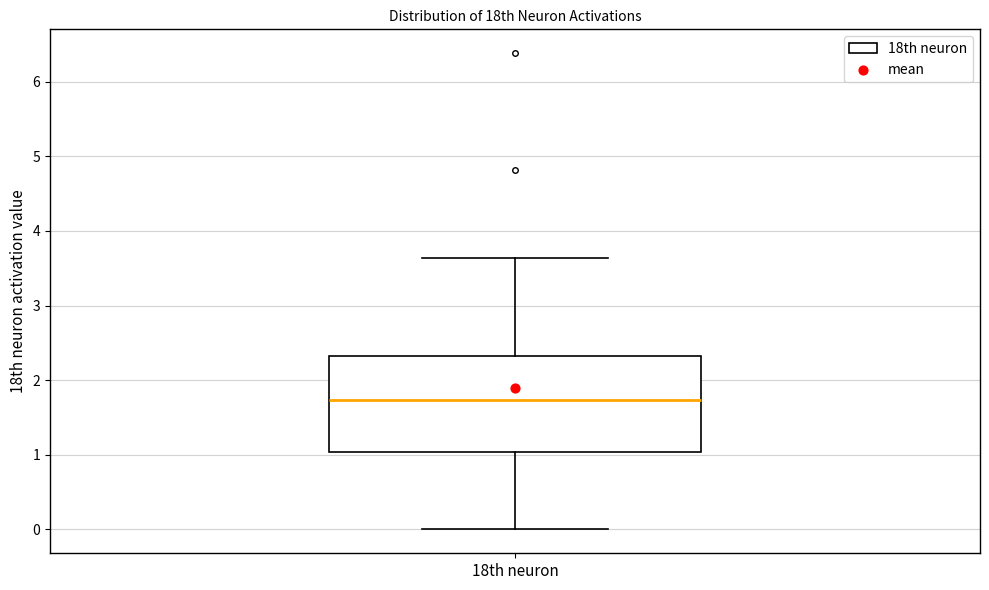

Where does the upper whisker of the box for 18th neuron end on the y-axis? The values are not printed on the chart, so give them approximately, as read against the axis.

3.6